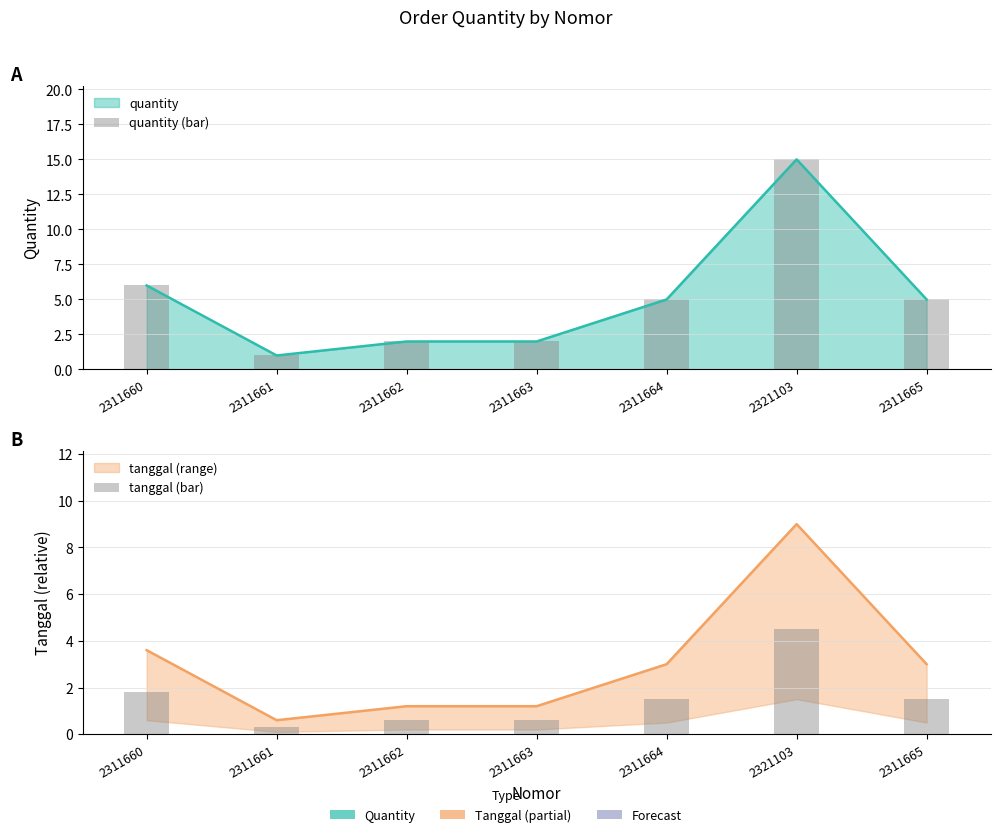

Reading left to right, extract all data points from this chart.

quantity (bar): 6.0	1.0	2.0	2.0	5.0	15.0	5.0
tanggal (bar): 1.8	0.3	0.6	0.6	1.5	4.5	1.5